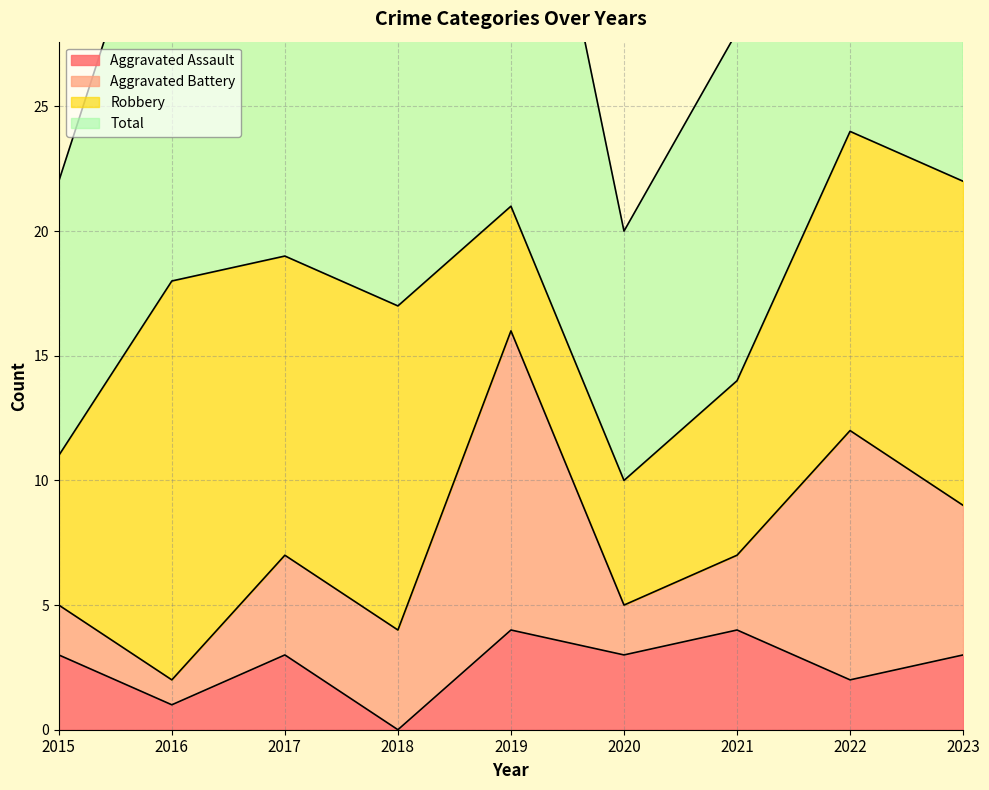

At how many categories does at least one series exceed 36?

4